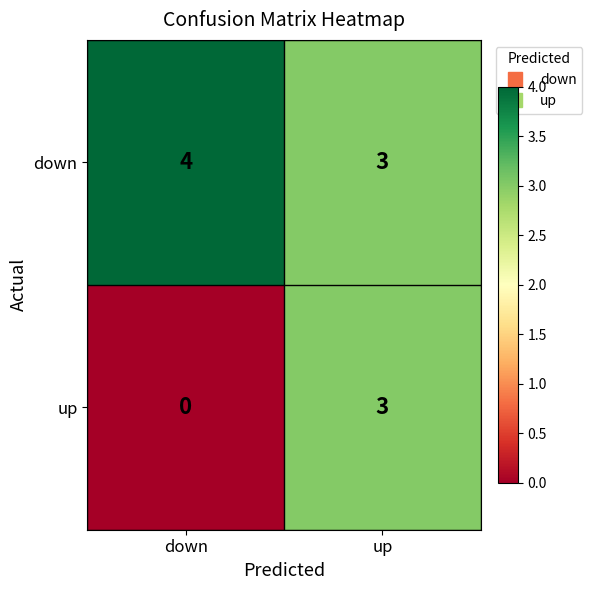

The up series shows -2 at down. True or false?

False